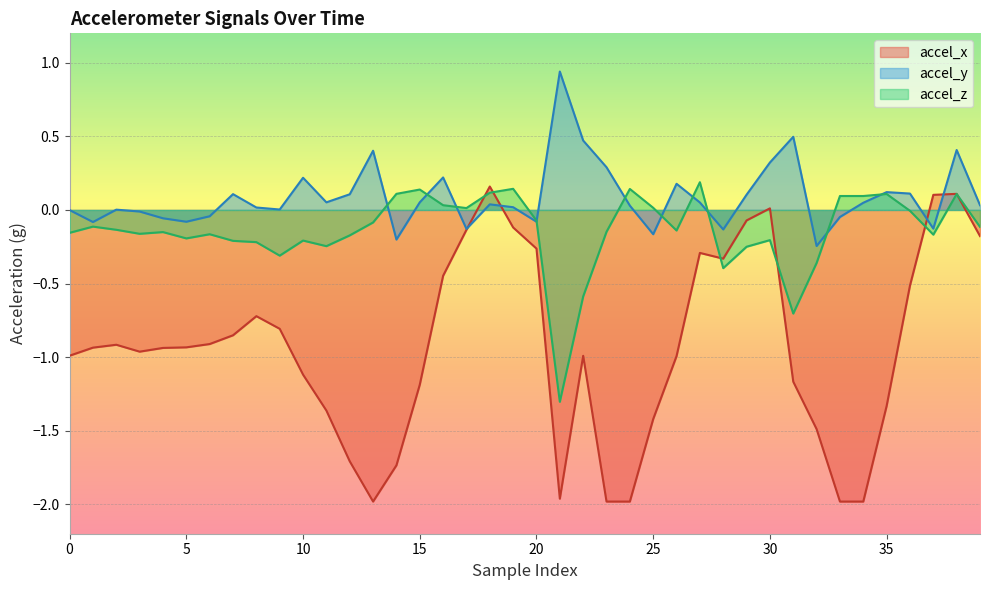

Is it true that accel_x equals -1.4 at 11?

True